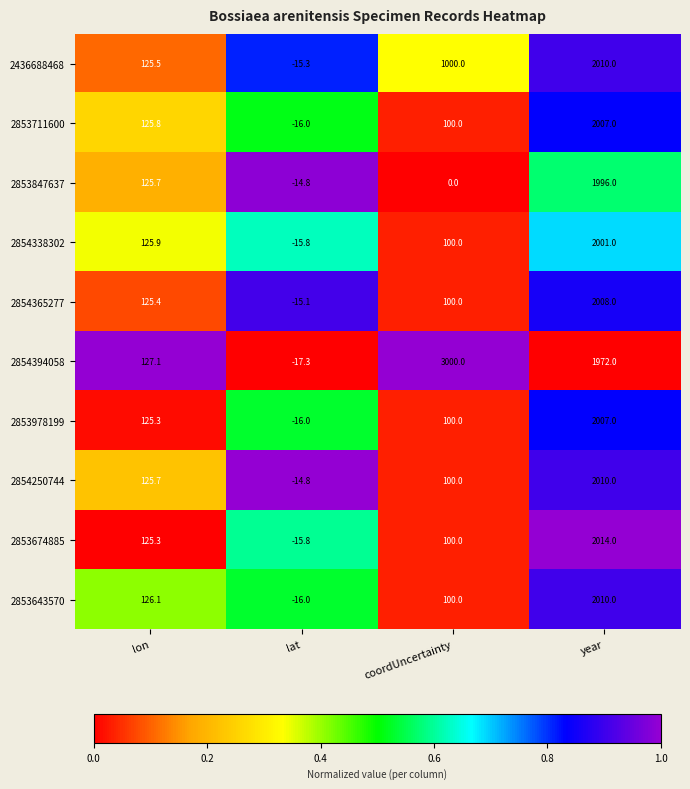

Rank the categories by 2854365277 value from lowest to highest.

lat, coordUncertainty, lon, year